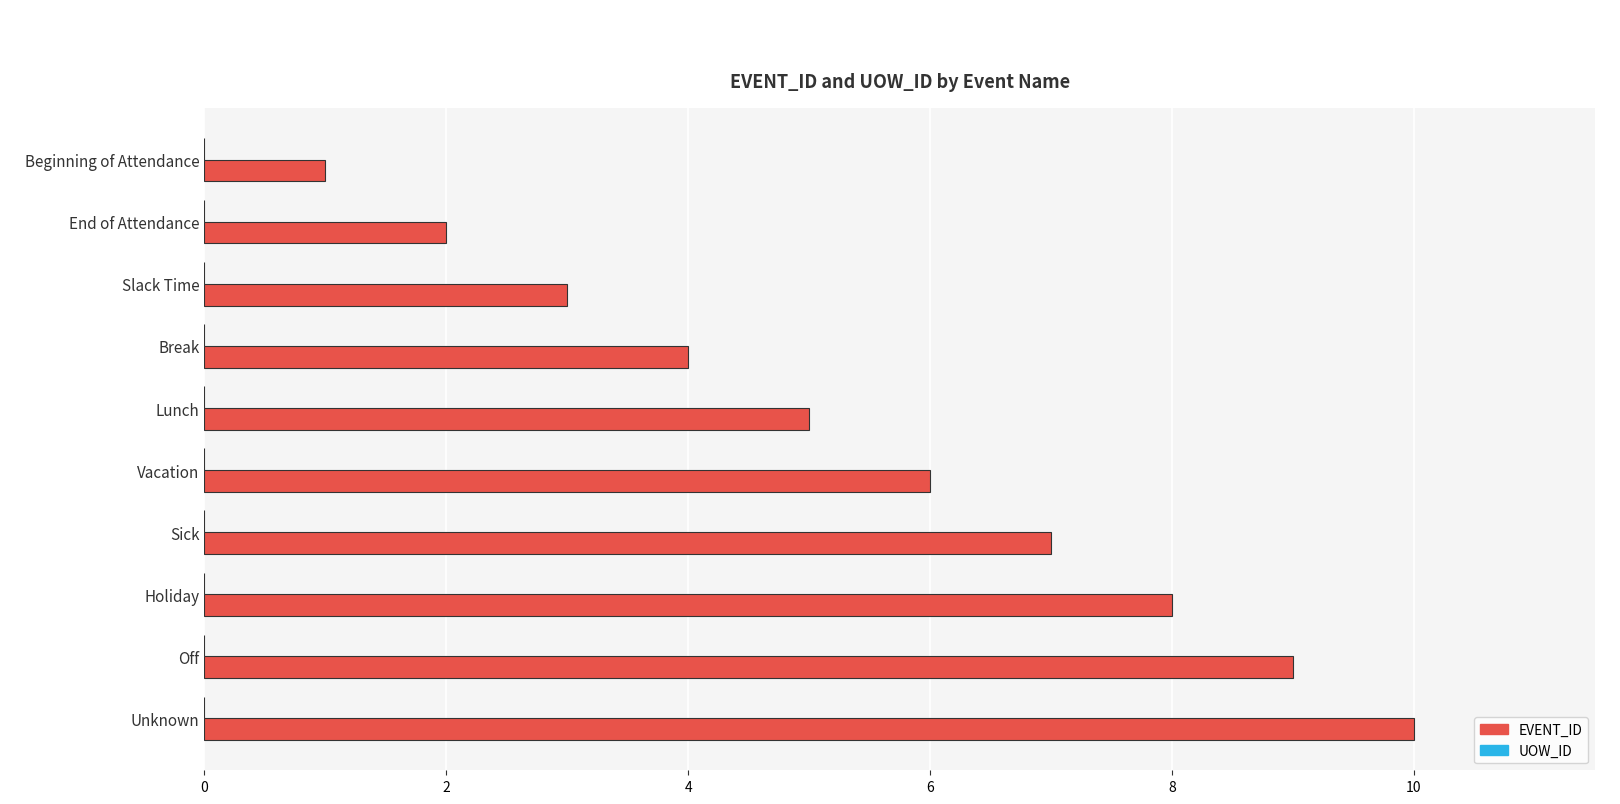

At which category does the chart reach its minimum across all series?

Beginning of Attendance